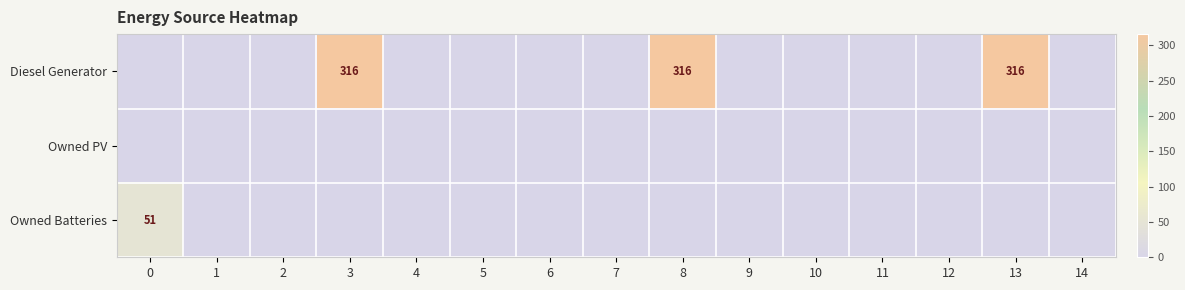

Which series has the largest total across all categories?

Diesel Generator